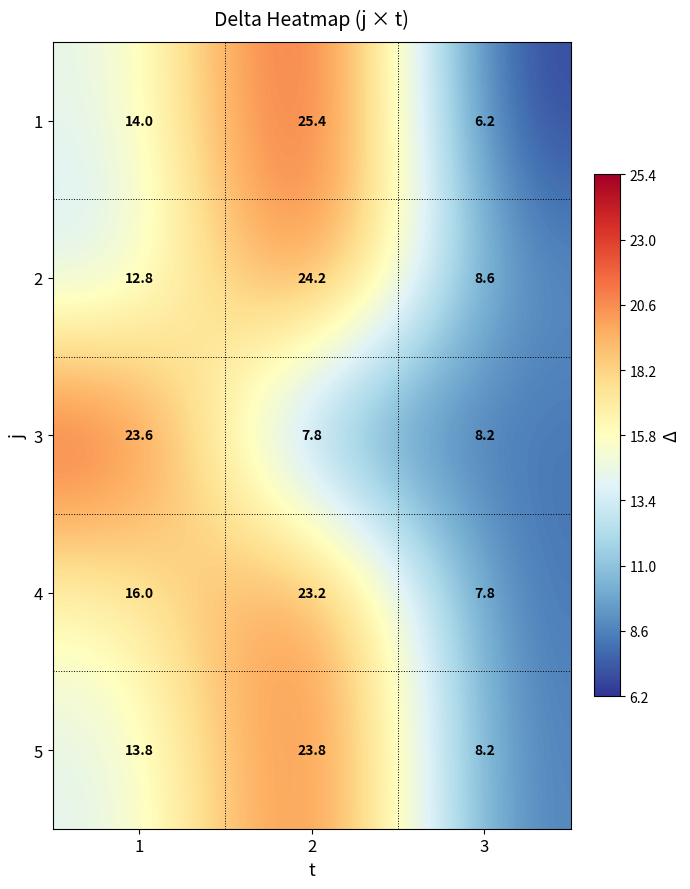

What is the average value of the 1 series?

15.2